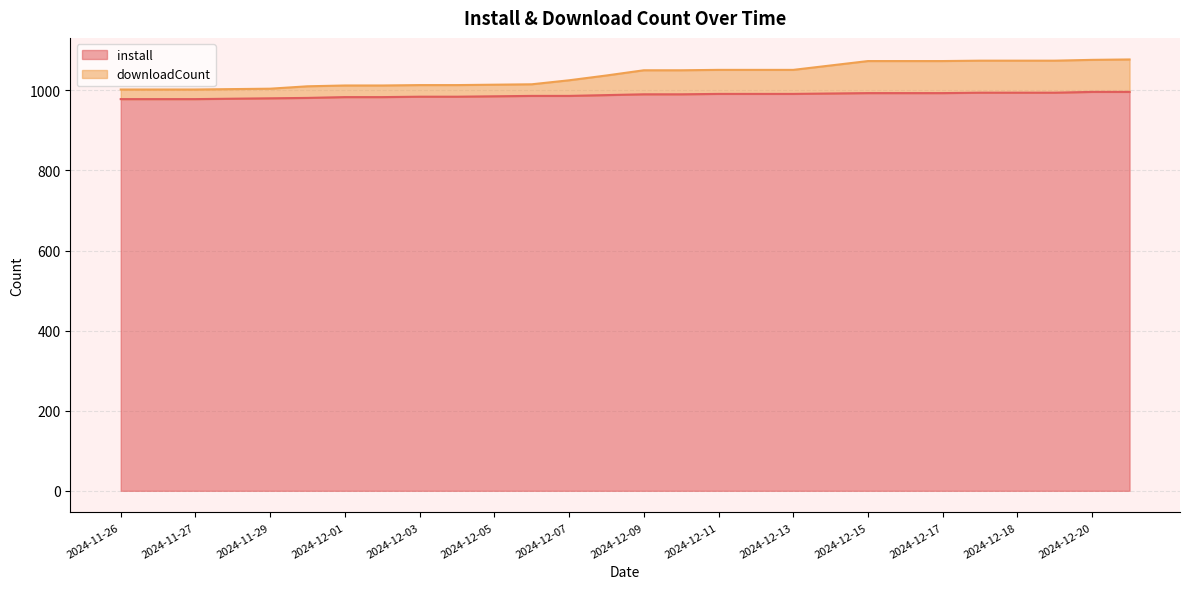

How many lines are shown in the chart?

2